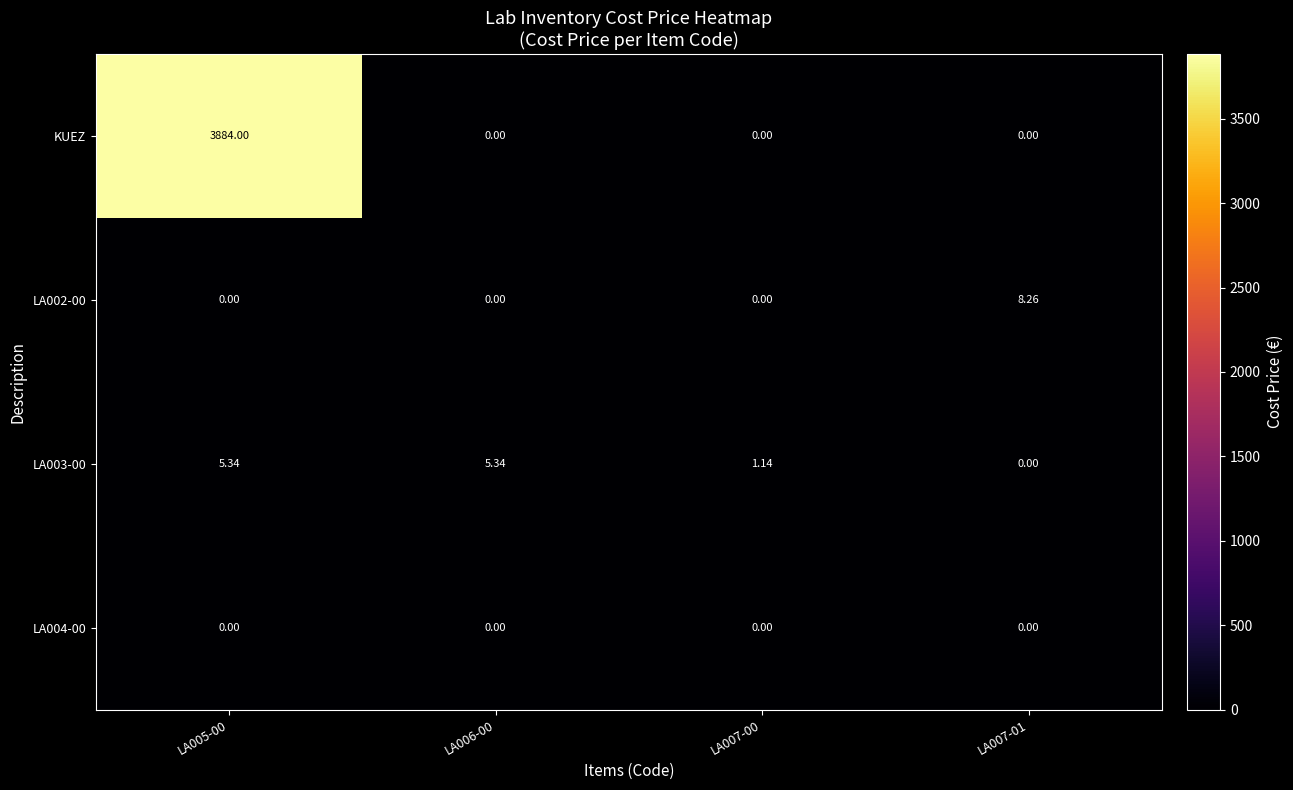

Which series has the largest range (max minus min)?

KUEZ